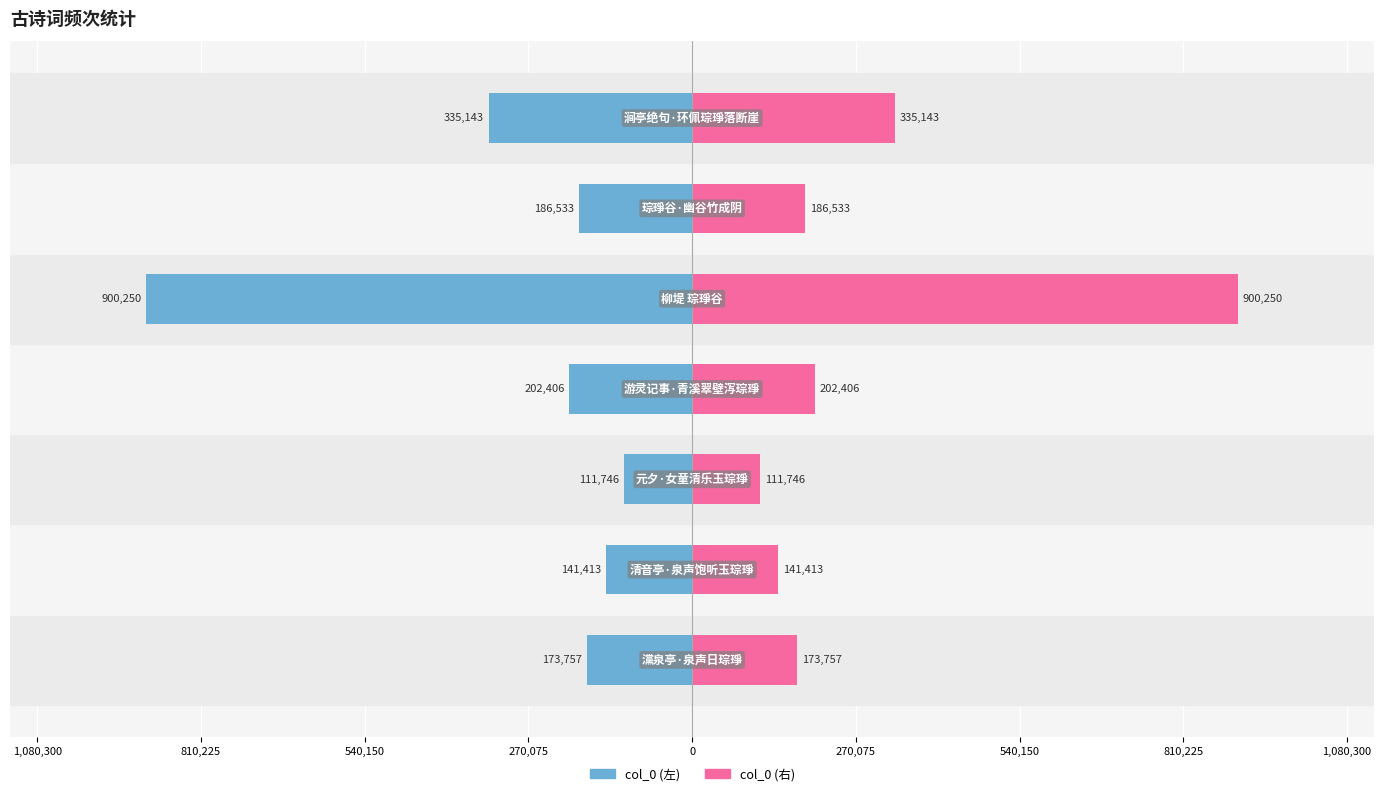

The value of col_0 (右) at 1,080,300 is 232688. True or false?

False